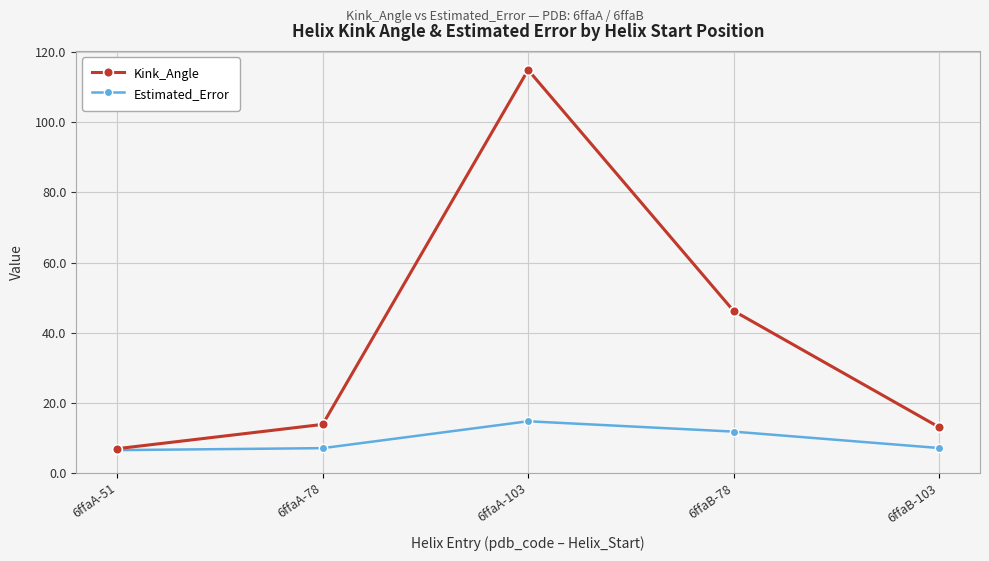

What is the smallest value displayed?

6.5